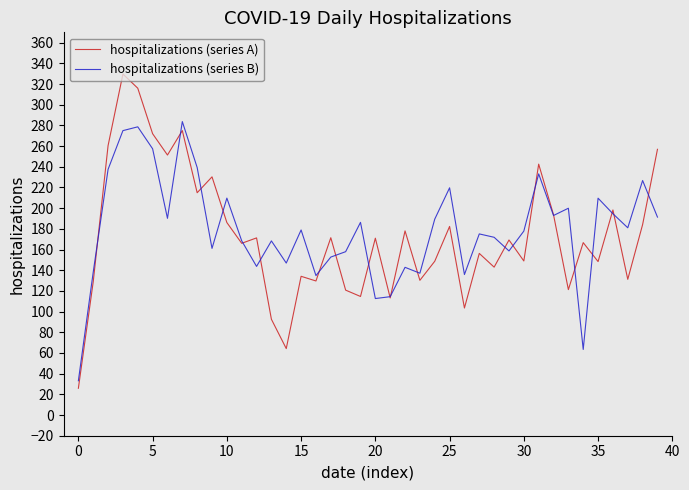

Rank the series by their maximum value, from highest to lowest.

hospitalizations (series A), hospitalizations (series B)